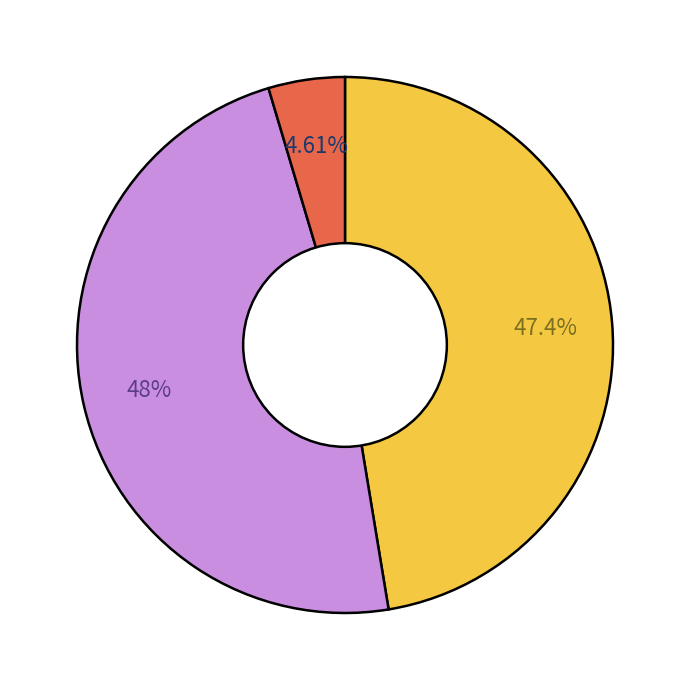

How many slices are in this pie chart?

3